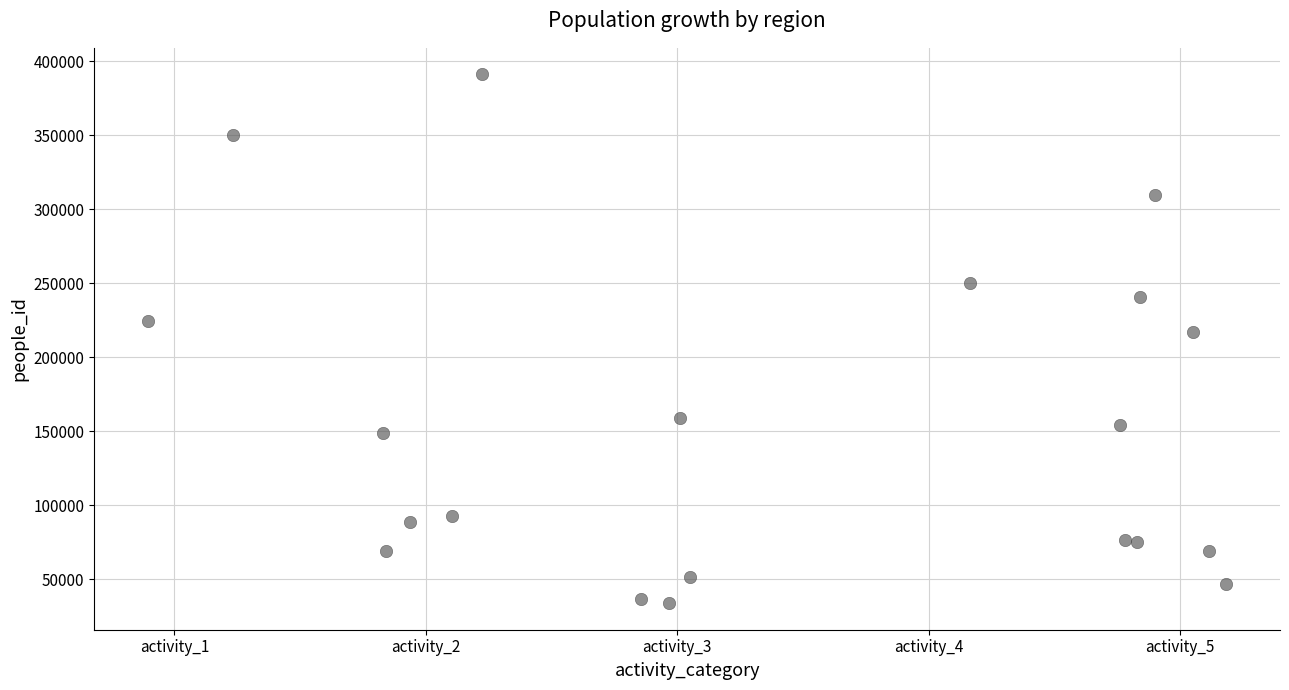

What is the range of Y values (max minus min)?

357125